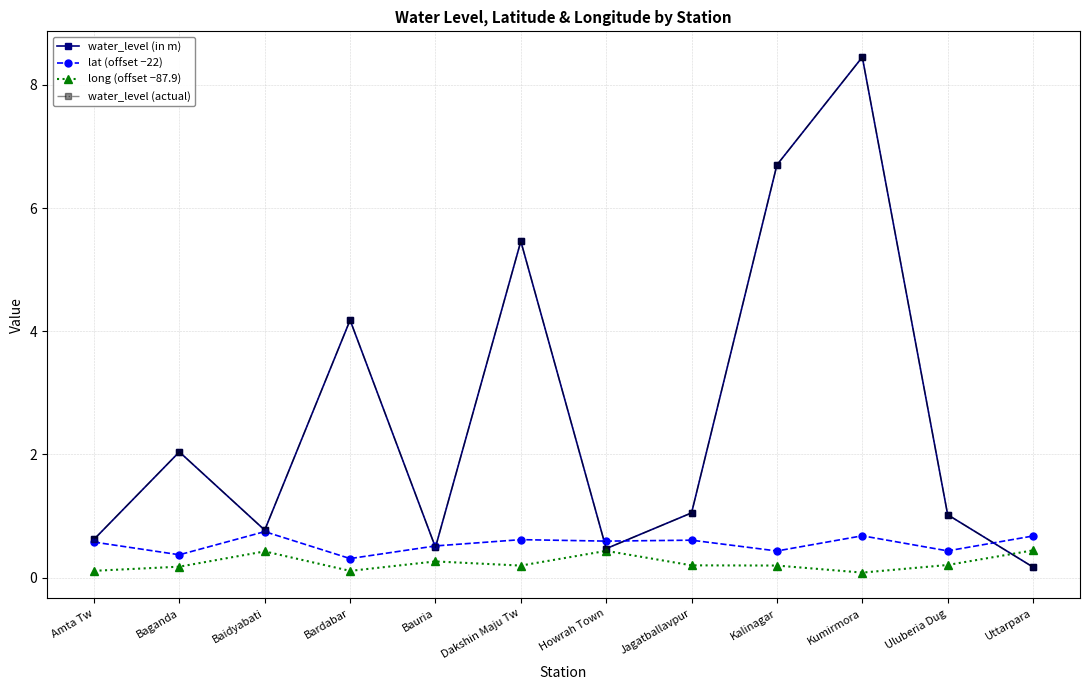

How many lines are shown in the chart?

4